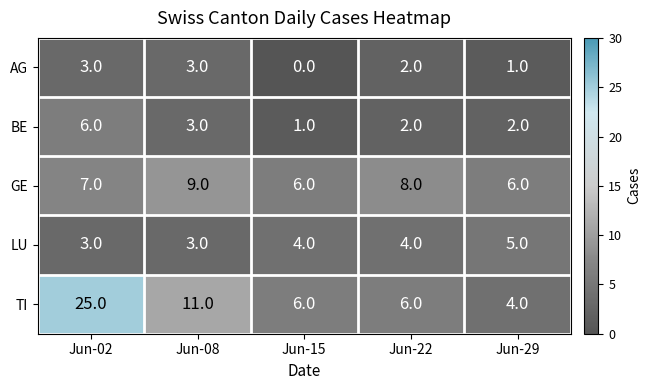

How many values in AG are above zero?

4